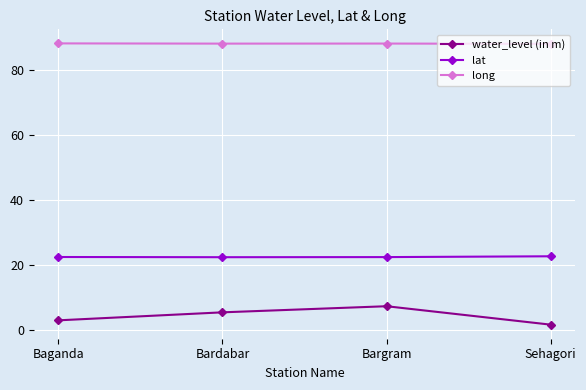

Read the long value at Baganda.

88.1